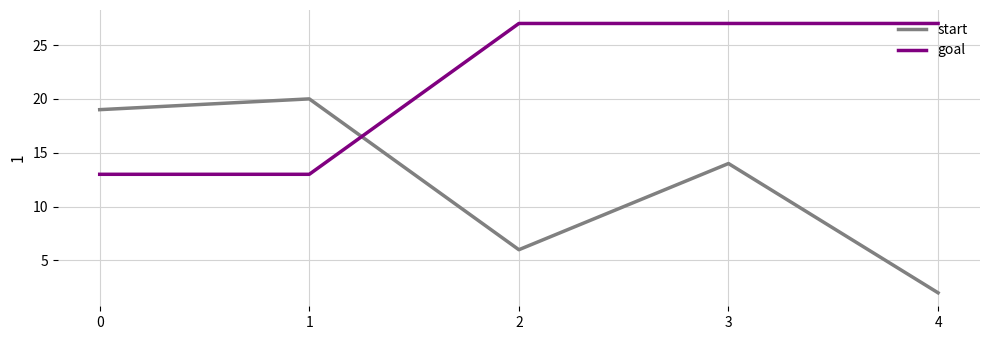

What is the difference between the highest and lowest values at 4?

25